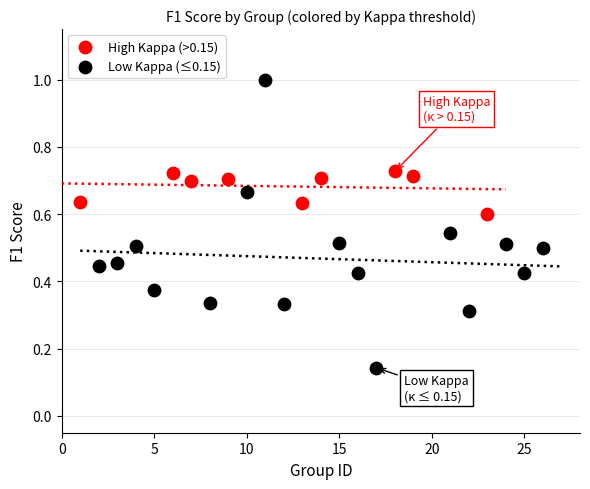

Which series contains the lowest Y value?

Low Kappa (≤0.15)